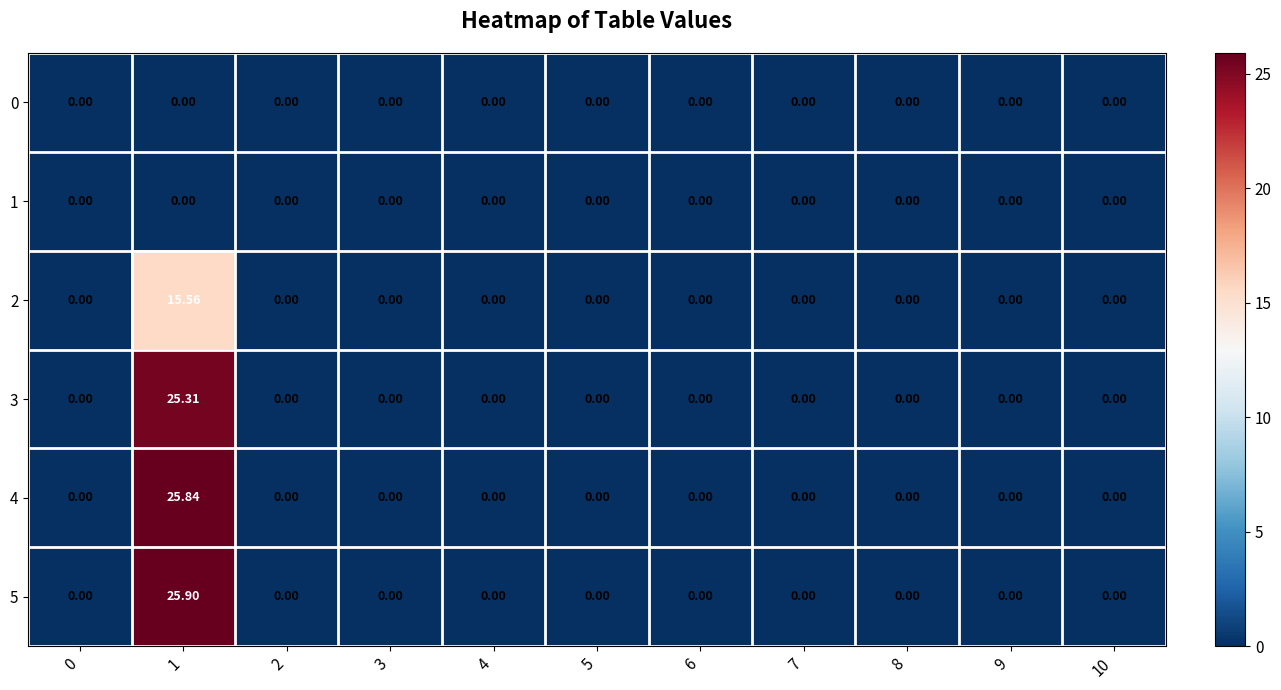

Reading left to right, what are all the values shown in this chart?

0: 0=0.0	1=0.0	2=0.0	3=0.0	4=0.0	5=0.0	6=0.0	7=0.0	8=0.0	9=0.0	10=0.0
1: 0=0.0	1=0.0	2=0.0	3=0.0	4=0.0	5=0.0	6=0.0	7=0.0	8=0.0	9=0.0	10=0.0
2: 0=0.0	1=15.6	2=0.0	3=0.0	4=0.0	5=0.0	6=0.0	7=0.0	8=0.0	9=0.0	10=0.0
3: 0=0.0	1=25.3	2=0.0	3=0.0	4=0.0	5=0.0	6=0.0	7=0.0	8=0.0	9=0.0	10=0.0
4: 0=0.0	1=25.8	2=0.0	3=0.0	4=0.0	5=0.0	6=0.0	7=0.0	8=0.0	9=0.0	10=0.0
5: 0=0.0	1=25.9	2=0.0	3=0.0	4=0.0	5=0.0	6=0.0	7=0.0	8=0.0	9=0.0	10=0.0